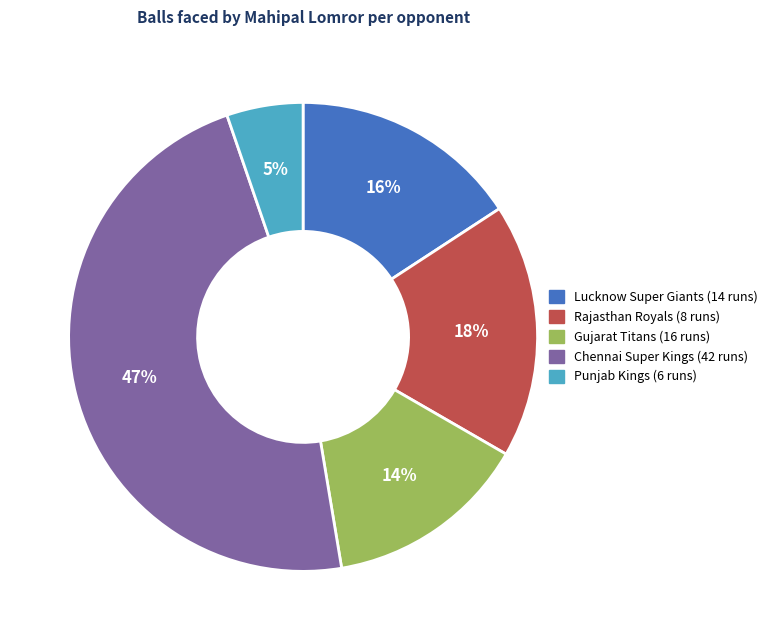

Is it true that Lucknow Super Giants (14 runs) is 16% of the pie?

True